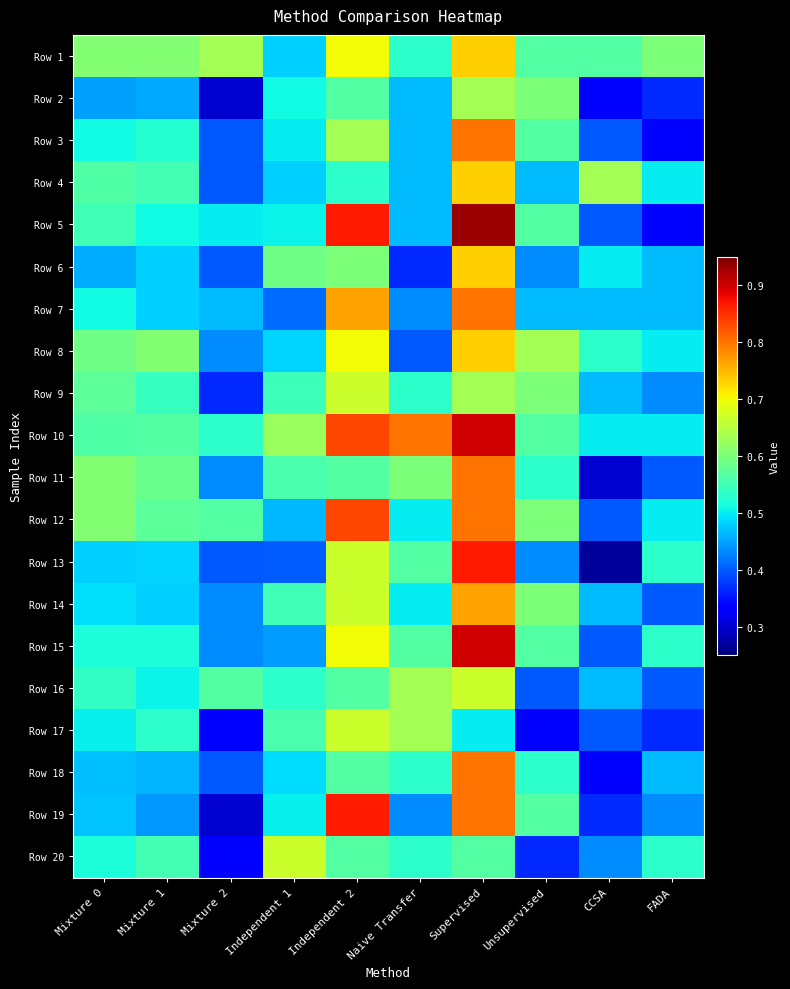

At which category does the chart reach its minimum across all series?

CCSA